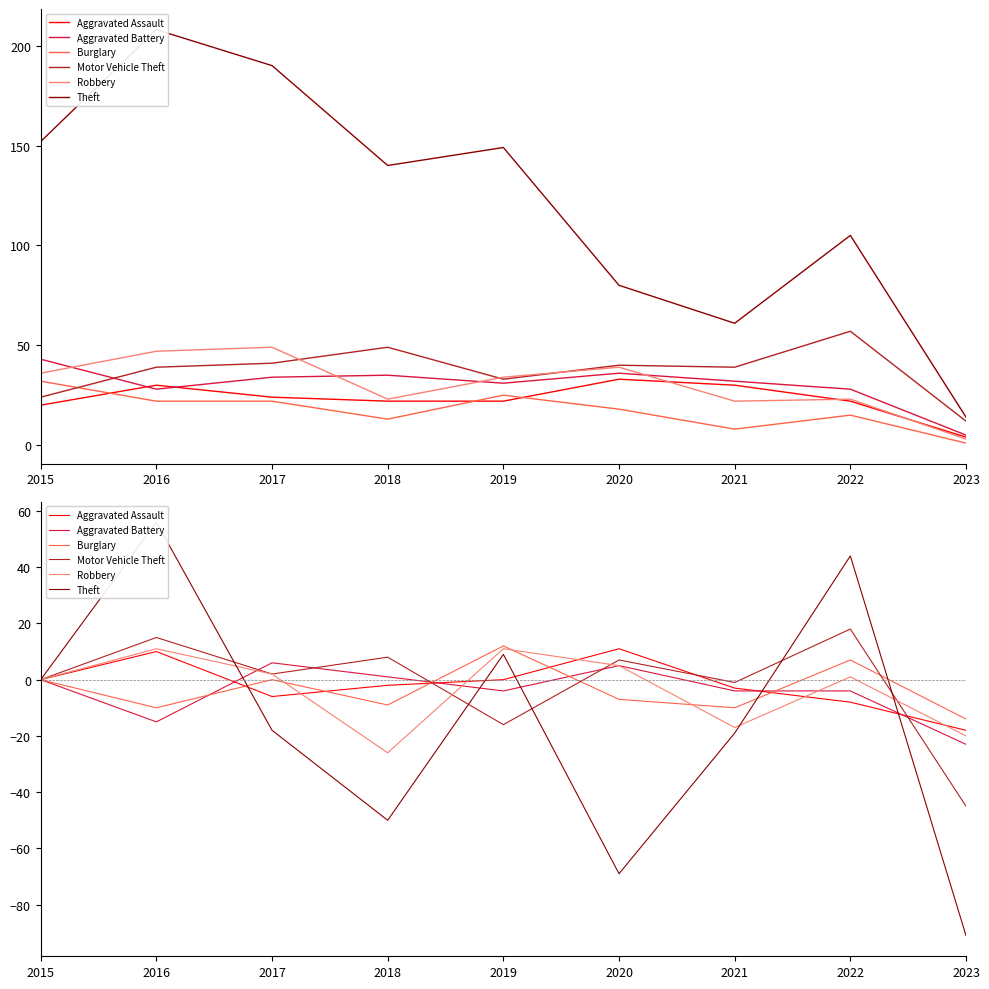

Is it true that Aggravated Assault equals -8 at 2022?

True